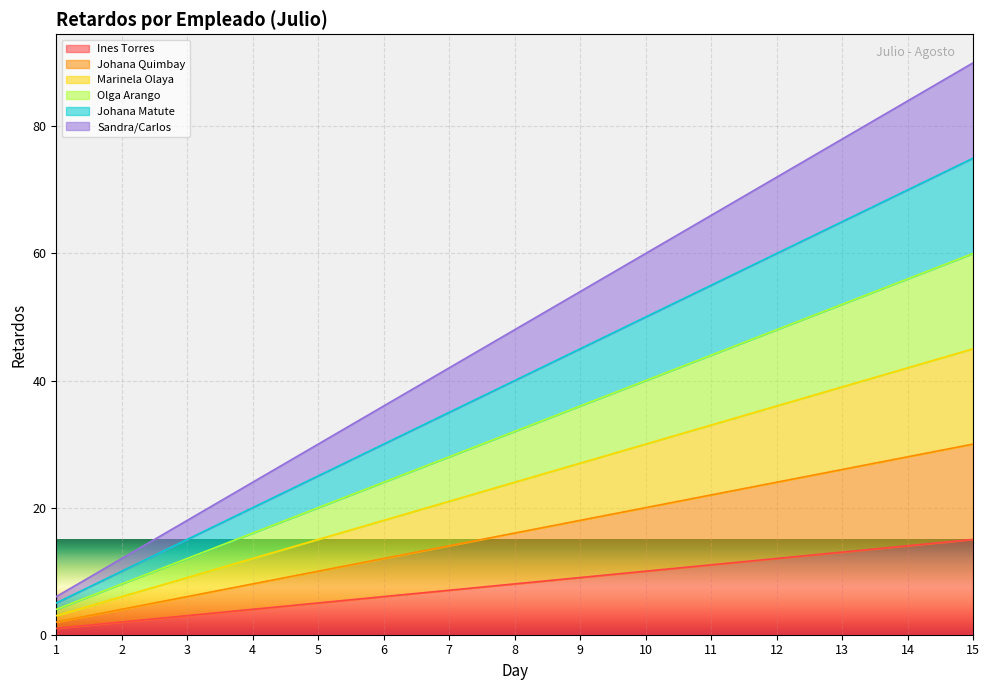

How many data points in Sandra/Carlos are above 48?

7